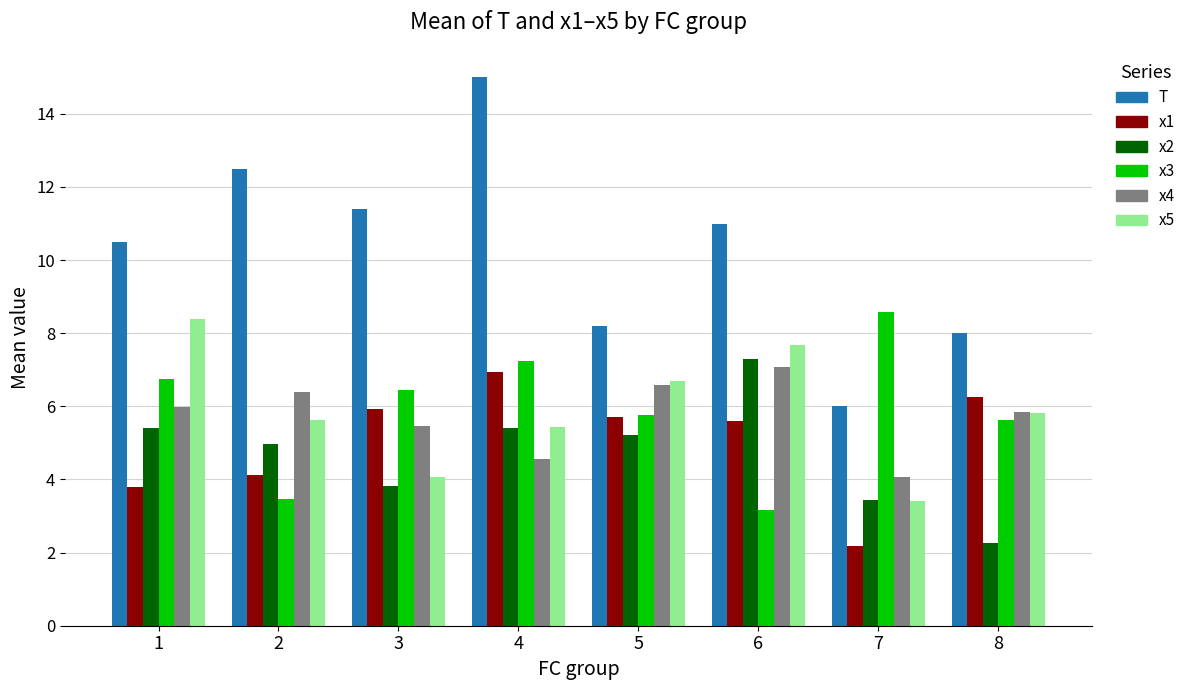

Which category has the highest value across all series?

4